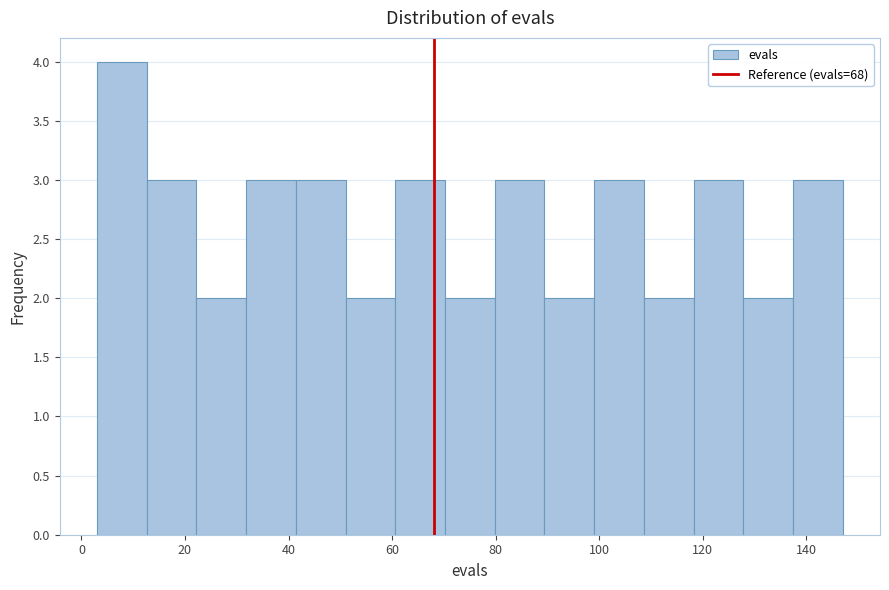

Which range on the x-axis has the tallest bar?

3.0 to 12.6